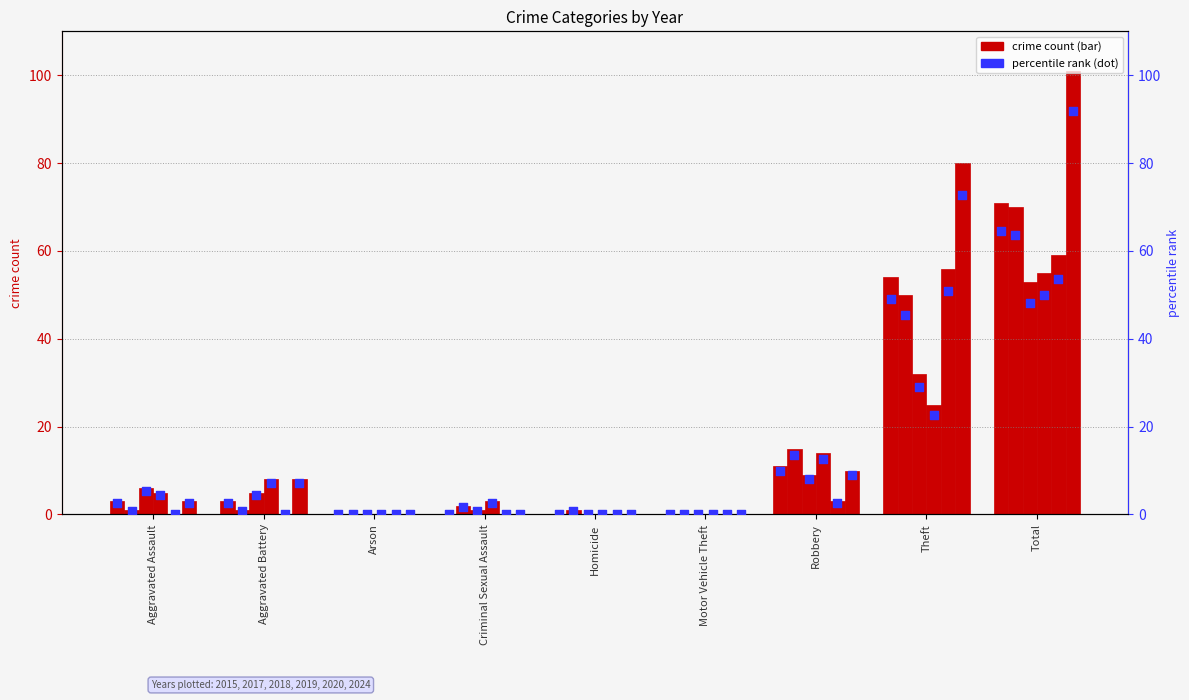

What is the change in value from Aggravated Assault to Theft?

+46.4